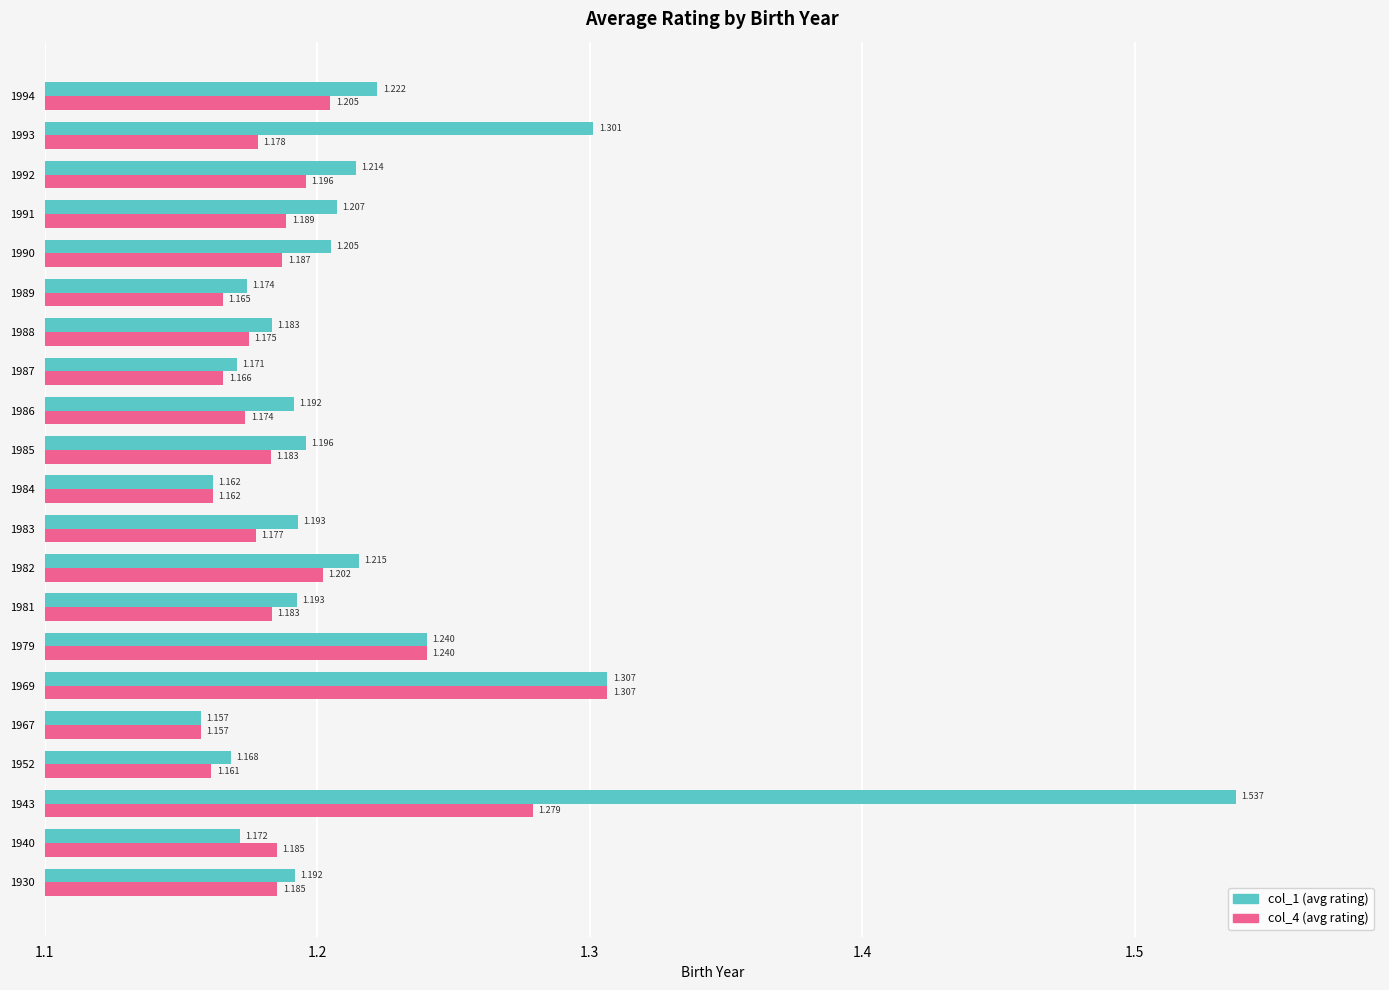

Is the value of col_4 (avg rating) at 1987 greater than the value of col_1 (avg rating) at 1990?

No